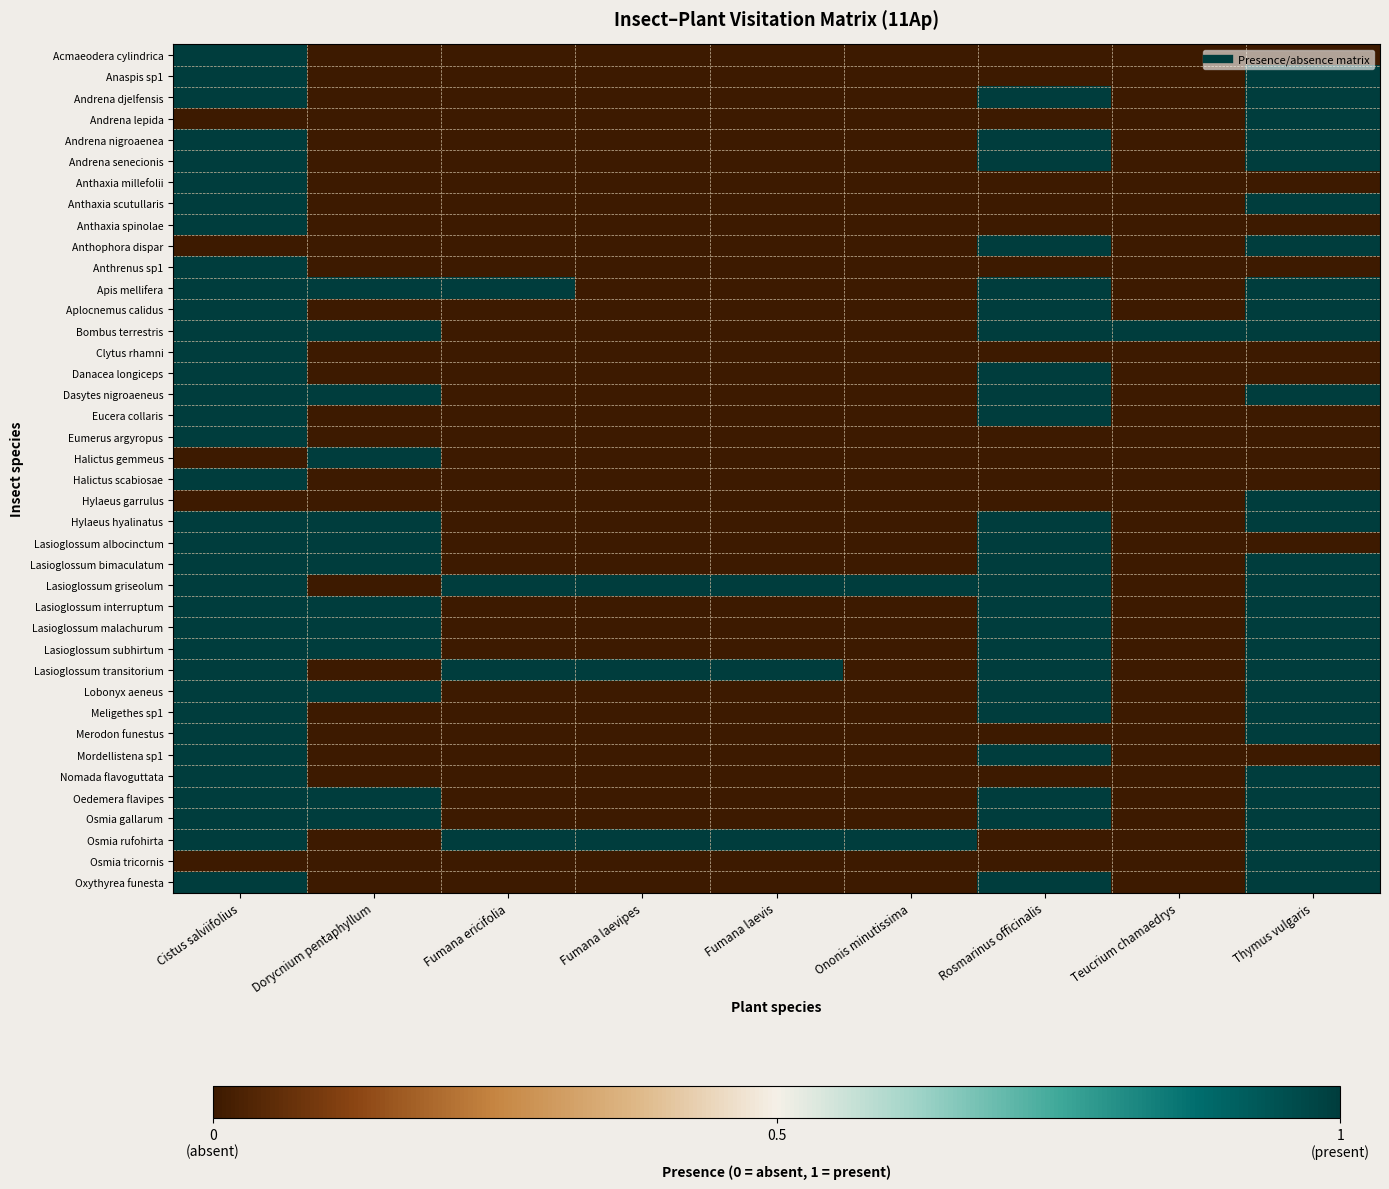

Reading right to left, list all the values displayed in this chart.

Acmaeodera cylindrica: Thymus vulgaris=0	Teucrium chamaedrys=0	Rosmarinus officinalis=0	Ononis minutissima=0	Fumana laevis=0	Fumana laevipes=0	Fumana ericifolia=0	Dorycnium pentaphyllum=0	Cistus salviifolius=1
Anaspis sp1: Thymus vulgaris=1	Teucrium chamaedrys=0	Rosmarinus officinalis=0	Ononis minutissima=0	Fumana laevis=0	Fumana laevipes=0	Fumana ericifolia=0	Dorycnium pentaphyllum=0	Cistus salviifolius=1
Andrena djelfensis: Thymus vulgaris=1	Teucrium chamaedrys=0	Rosmarinus officinalis=1	Ononis minutissima=0	Fumana laevis=0	Fumana laevipes=0	Fumana ericifolia=0	Dorycnium pentaphyllum=0	Cistus salviifolius=1
Andrena lepida: Thymus vulgaris=1	Teucrium chamaedrys=0	Rosmarinus officinalis=0	Ononis minutissima=0	Fumana laevis=0	Fumana laevipes=0	Fumana ericifolia=0	Dorycnium pentaphyllum=0	Cistus salviifolius=0
Andrena nigroaenea: Thymus vulgaris=1	Teucrium chamaedrys=0	Rosmarinus officinalis=1	Ononis minutissima=0	Fumana laevis=0	Fumana laevipes=0	Fumana ericifolia=0	Dorycnium pentaphyllum=0	Cistus salviifolius=1
Andrena senecionis: Thymus vulgaris=1	Teucrium chamaedrys=0	Rosmarinus officinalis=1	Ononis minutissima=0	Fumana laevis=0	Fumana laevipes=0	Fumana ericifolia=0	Dorycnium pentaphyllum=0	Cistus salviifolius=1
Anthaxia millefolii: Thymus vulgaris=0	Teucrium chamaedrys=0	Rosmarinus officinalis=0	Ononis minutissima=0	Fumana laevis=0	Fumana laevipes=0	Fumana ericifolia=0	Dorycnium pentaphyllum=0	Cistus salviifolius=1
Anthaxia scutullaris: Thymus vulgaris=1	Teucrium chamaedrys=0	Rosmarinus officinalis=0	Ononis minutissima=0	Fumana laevis=0	Fumana laevipes=0	Fumana ericifolia=0	Dorycnium pentaphyllum=0	Cistus salviifolius=1
Anthaxia spinolae: Thymus vulgaris=0	Teucrium chamaedrys=0	Rosmarinus officinalis=0	Ononis minutissima=0	Fumana laevis=0	Fumana laevipes=0	Fumana ericifolia=0	Dorycnium pentaphyllum=0	Cistus salviifolius=1
Anthophora dispar: Thymus vulgaris=1	Teucrium chamaedrys=0	Rosmarinus officinalis=1	Ononis minutissima=0	Fumana laevis=0	Fumana laevipes=0	Fumana ericifolia=0	Dorycnium pentaphyllum=0	Cistus salviifolius=0
Anthrenus sp1: Thymus vulgaris=0	Teucrium chamaedrys=0	Rosmarinus officinalis=0	Ononis minutissima=0	Fumana laevis=0	Fumana laevipes=0	Fumana ericifolia=0	Dorycnium pentaphyllum=0	Cistus salviifolius=1
Apis mellifera: Thymus vulgaris=1	Teucrium chamaedrys=0	Rosmarinus officinalis=1	Ononis minutissima=0	Fumana laevis=0	Fumana laevipes=0	Fumana ericifolia=1	Dorycnium pentaphyllum=1	Cistus salviifolius=1
Aplocnemus calidus: Thymus vulgaris=1	Teucrium chamaedrys=0	Rosmarinus officinalis=1	Ononis minutissima=0	Fumana laevis=0	Fumana laevipes=0	Fumana ericifolia=0	Dorycnium pentaphyllum=0	Cistus salviifolius=1
Bombus terrestris: Thymus vulgaris=1	Teucrium chamaedrys=1	Rosmarinus officinalis=1	Ononis minutissima=0	Fumana laevis=0	Fumana laevipes=0	Fumana ericifolia=0	Dorycnium pentaphyllum=1	Cistus salviifolius=1
Clytus rhamni: Thymus vulgaris=0	Teucrium chamaedrys=0	Rosmarinus officinalis=0	Ononis minutissima=0	Fumana laevis=0	Fumana laevipes=0	Fumana ericifolia=0	Dorycnium pentaphyllum=0	Cistus salviifolius=1
Danacea longiceps: Thymus vulgaris=0	Teucrium chamaedrys=0	Rosmarinus officinalis=1	Ononis minutissima=0	Fumana laevis=0	Fumana laevipes=0	Fumana ericifolia=0	Dorycnium pentaphyllum=0	Cistus salviifolius=1
Dasytes nigroaeneus: Thymus vulgaris=1	Teucrium chamaedrys=0	Rosmarinus officinalis=1	Ononis minutissima=0	Fumana laevis=0	Fumana laevipes=0	Fumana ericifolia=0	Dorycnium pentaphyllum=1	Cistus salviifolius=1
Eucera collaris: Thymus vulgaris=0	Teucrium chamaedrys=0	Rosmarinus officinalis=1	Ononis minutissima=0	Fumana laevis=0	Fumana laevipes=0	Fumana ericifolia=0	Dorycnium pentaphyllum=0	Cistus salviifolius=1
Eumerus argyropus: Thymus vulgaris=0	Teucrium chamaedrys=0	Rosmarinus officinalis=0	Ononis minutissima=0	Fumana laevis=0	Fumana laevipes=0	Fumana ericifolia=0	Dorycnium pentaphyllum=0	Cistus salviifolius=1
Halictus gemmeus: Thymus vulgaris=0	Teucrium chamaedrys=0	Rosmarinus officinalis=0	Ononis minutissima=0	Fumana laevis=0	Fumana laevipes=0	Fumana ericifolia=0	Dorycnium pentaphyllum=1	Cistus salviifolius=0
Halictus scabiosae: Thymus vulgaris=0	Teucrium chamaedrys=0	Rosmarinus officinalis=0	Ononis minutissima=0	Fumana laevis=0	Fumana laevipes=0	Fumana ericifolia=0	Dorycnium pentaphyllum=0	Cistus salviifolius=1
Hylaeus garrulus: Thymus vulgaris=1	Teucrium chamaedrys=0	Rosmarinus officinalis=0	Ononis minutissima=0	Fumana laevis=0	Fumana laevipes=0	Fumana ericifolia=0	Dorycnium pentaphyllum=0	Cistus salviifolius=0
Hylaeus hyalinatus: Thymus vulgaris=1	Teucrium chamaedrys=0	Rosmarinus officinalis=1	Ononis minutissima=0	Fumana laevis=0	Fumana laevipes=0	Fumana ericifolia=0	Dorycnium pentaphyllum=1	Cistus salviifolius=1
Lasioglossum albocinctum: Thymus vulgaris=0	Teucrium chamaedrys=0	Rosmarinus officinalis=1	Ononis minutissima=0	Fumana laevis=0	Fumana laevipes=0	Fumana ericifolia=0	Dorycnium pentaphyllum=1	Cistus salviifolius=1
Lasioglossum bimaculatum: Thymus vulgaris=1	Teucrium chamaedrys=0	Rosmarinus officinalis=1	Ononis minutissima=0	Fumana laevis=0	Fumana laevipes=0	Fumana ericifolia=0	Dorycnium pentaphyllum=1	Cistus salviifolius=1
Lasioglossum griseolum: Thymus vulgaris=1	Teucrium chamaedrys=0	Rosmarinus officinalis=1	Ononis minutissima=1	Fumana laevis=1	Fumana laevipes=1	Fumana ericifolia=1	Dorycnium pentaphyllum=0	Cistus salviifolius=1
Lasioglossum interruptum: Thymus vulgaris=1	Teucrium chamaedrys=0	Rosmarinus officinalis=1	Ononis minutissima=0	Fumana laevis=0	Fumana laevipes=0	Fumana ericifolia=0	Dorycnium pentaphyllum=1	Cistus salviifolius=1
Lasioglossum malachurum: Thymus vulgaris=1	Teucrium chamaedrys=0	Rosmarinus officinalis=1	Ononis minutissima=0	Fumana laevis=0	Fumana laevipes=0	Fumana ericifolia=0	Dorycnium pentaphyllum=1	Cistus salviifolius=1
Lasioglossum subhirtum: Thymus vulgaris=1	Teucrium chamaedrys=0	Rosmarinus officinalis=1	Ononis minutissima=0	Fumana laevis=0	Fumana laevipes=0	Fumana ericifolia=0	Dorycnium pentaphyllum=1	Cistus salviifolius=1
Lasioglossum transitorium: Thymus vulgaris=1	Teucrium chamaedrys=0	Rosmarinus officinalis=1	Ononis minutissima=0	Fumana laevis=1	Fumana laevipes=1	Fumana ericifolia=1	Dorycnium pentaphyllum=0	Cistus salviifolius=1
Lobonyx aeneus: Thymus vulgaris=1	Teucrium chamaedrys=0	Rosmarinus officinalis=1	Ononis minutissima=0	Fumana laevis=0	Fumana laevipes=0	Fumana ericifolia=0	Dorycnium pentaphyllum=1	Cistus salviifolius=1
Meligethes sp1: Thymus vulgaris=1	Teucrium chamaedrys=0	Rosmarinus officinalis=1	Ononis minutissima=0	Fumana laevis=0	Fumana laevipes=0	Fumana ericifolia=0	Dorycnium pentaphyllum=0	Cistus salviifolius=1
Merodon funestus: Thymus vulgaris=1	Teucrium chamaedrys=0	Rosmarinus officinalis=0	Ononis minutissima=0	Fumana laevis=0	Fumana laevipes=0	Fumana ericifolia=0	Dorycnium pentaphyllum=0	Cistus salviifolius=1
Mordellistena sp1: Thymus vulgaris=0	Teucrium chamaedrys=0	Rosmarinus officinalis=1	Ononis minutissima=0	Fumana laevis=0	Fumana laevipes=0	Fumana ericifolia=0	Dorycnium pentaphyllum=0	Cistus salviifolius=1
Nomada flavoguttata: Thymus vulgaris=1	Teucrium chamaedrys=0	Rosmarinus officinalis=0	Ononis minutissima=0	Fumana laevis=0	Fumana laevipes=0	Fumana ericifolia=0	Dorycnium pentaphyllum=0	Cistus salviifolius=1
Oedemera flavipes: Thymus vulgaris=1	Teucrium chamaedrys=0	Rosmarinus officinalis=1	Ononis minutissima=0	Fumana laevis=0	Fumana laevipes=0	Fumana ericifolia=0	Dorycnium pentaphyllum=1	Cistus salviifolius=1
Osmia gallarum: Thymus vulgaris=1	Teucrium chamaedrys=0	Rosmarinus officinalis=1	Ononis minutissima=0	Fumana laevis=0	Fumana laevipes=0	Fumana ericifolia=0	Dorycnium pentaphyllum=1	Cistus salviifolius=1
Osmia rufohirta: Thymus vulgaris=1	Teucrium chamaedrys=0	Rosmarinus officinalis=0	Ononis minutissima=1	Fumana laevis=1	Fumana laevipes=1	Fumana ericifolia=1	Dorycnium pentaphyllum=0	Cistus salviifolius=1
Osmia tricornis: Thymus vulgaris=1	Teucrium chamaedrys=0	Rosmarinus officinalis=0	Ononis minutissima=0	Fumana laevis=0	Fumana laevipes=0	Fumana ericifolia=0	Dorycnium pentaphyllum=0	Cistus salviifolius=0
Oxythyrea funesta: Thymus vulgaris=1	Teucrium chamaedrys=0	Rosmarinus officinalis=1	Ononis minutissima=0	Fumana laevis=0	Fumana laevipes=0	Fumana ericifolia=0	Dorycnium pentaphyllum=0	Cistus salviifolius=1